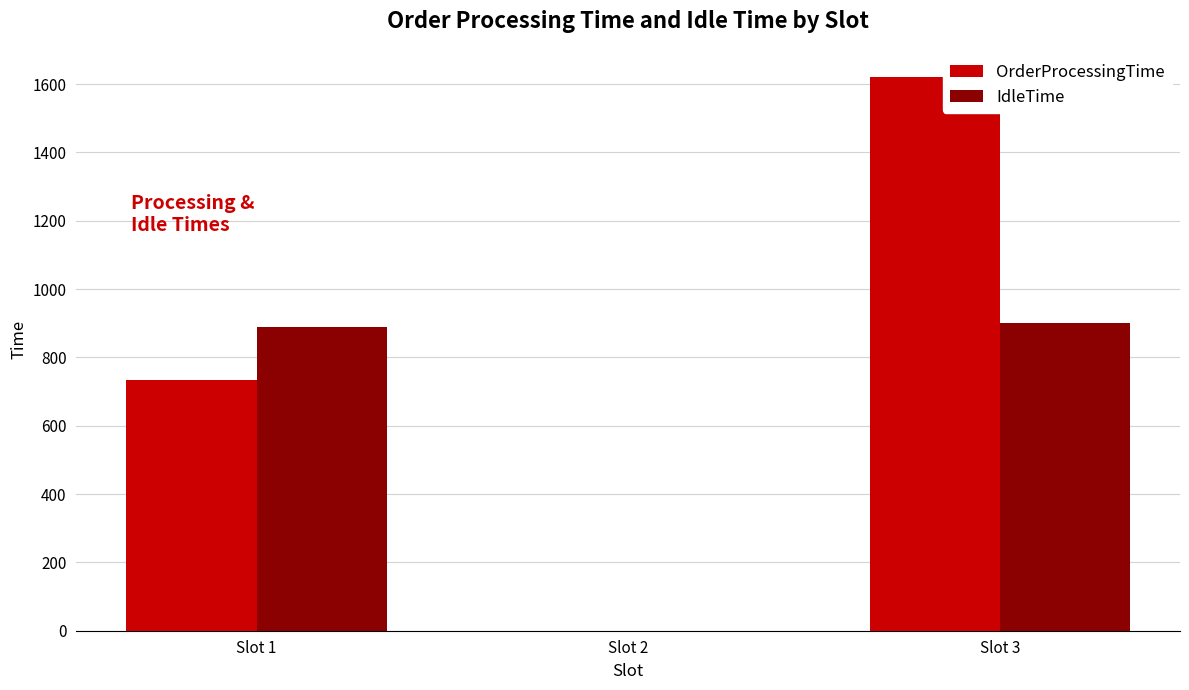

What is the difference between the IdleTime values at Slot 1 and Slot 3?

12